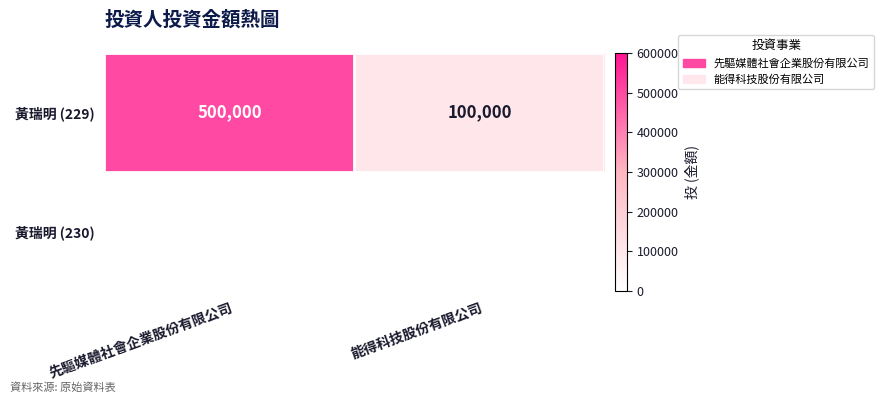

What is the smallest value displayed?

100000